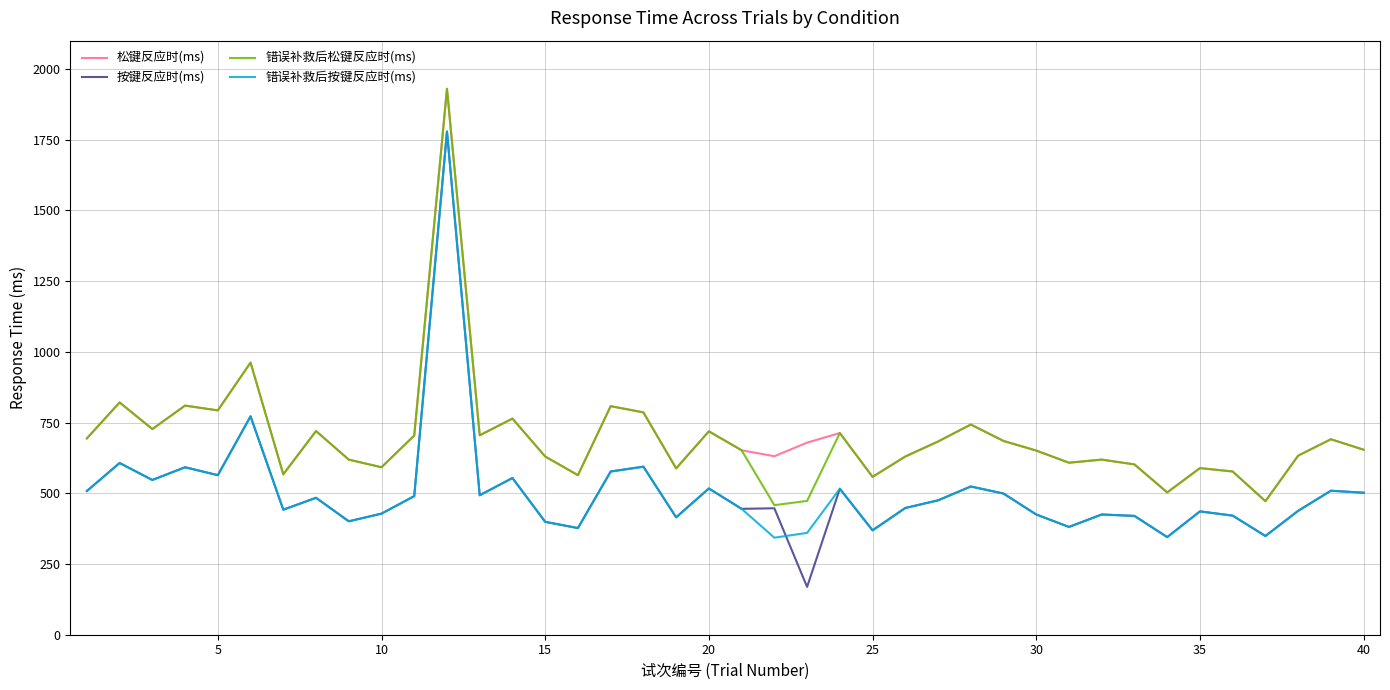

How many values in the 按键反应时(ms) series are below 475?

20